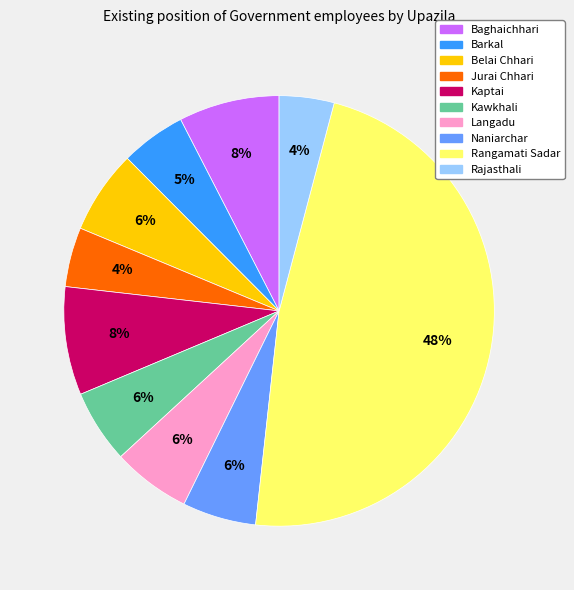

To the nearest percent, what is the average slice percentage?

10%